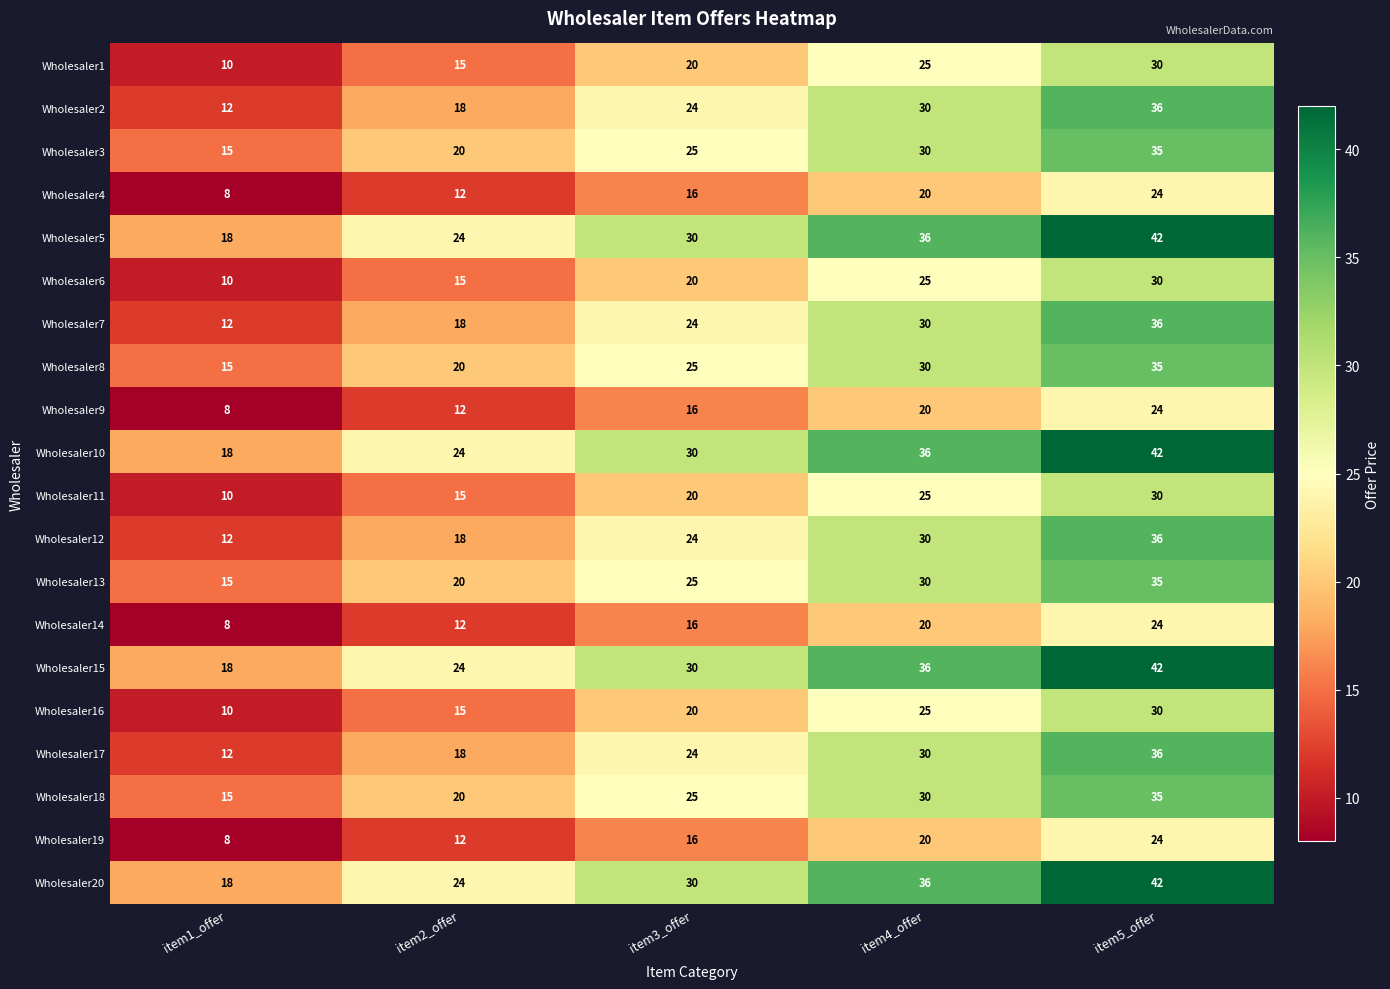

True or false: Wholesaler11 has a value of 49 at item5_offer.

False